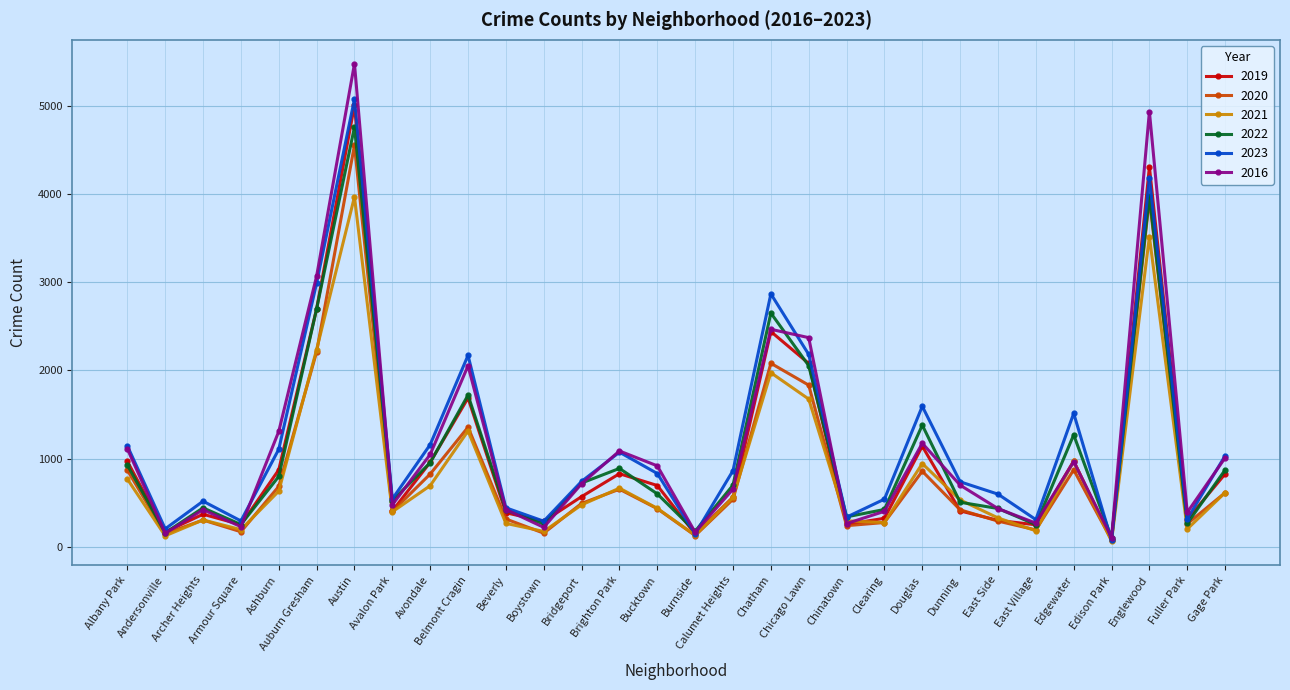

What is the difference between the highest and lowest values at Fuller Park?

189